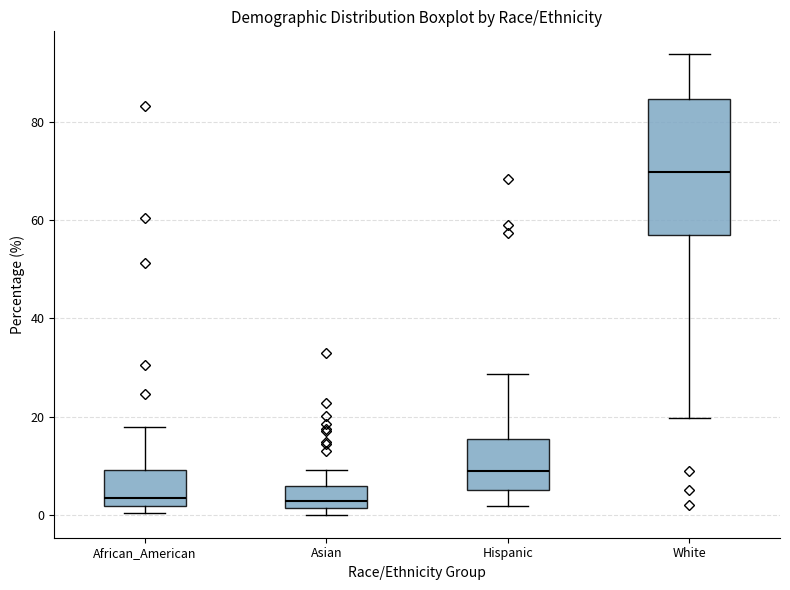

Reading left to right, transcribe this box plot: for each box, give where its median line is, the range the box spans, and where its two whiskers end, as read against the y-axis. The values are not printed on the chart, so give them approximately, as read against the axis.

African_American: median 4, box 2 to 10, whiskers 0 to 18
Asian: median 2 (just above the box's lower edge), box 2 to 6, whiskers 0 to 10
Hispanic: median 8, box 6 to 16, whiskers 2 to 28
White: median 70, box 58 to 84, whiskers 20 to 94